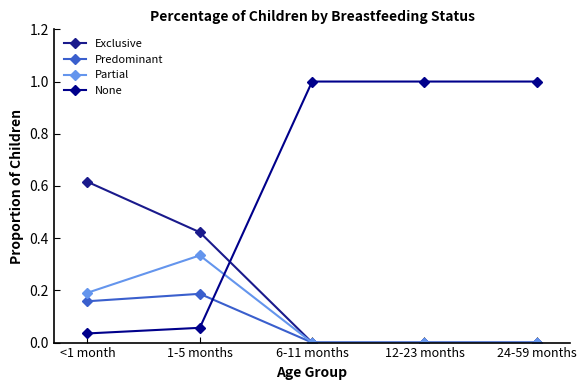

Reading left to right, what are all the values shown in this chart?

Exclusive: 0.6	0.4	0.0	0.0	0.0
Predominant: 0.2	0.2	0.0	0.0	0.0
Partial: 0.2	0.3	0.0	0.0	0.0
None: 0.0	0.1	1.0	1.0	1.0